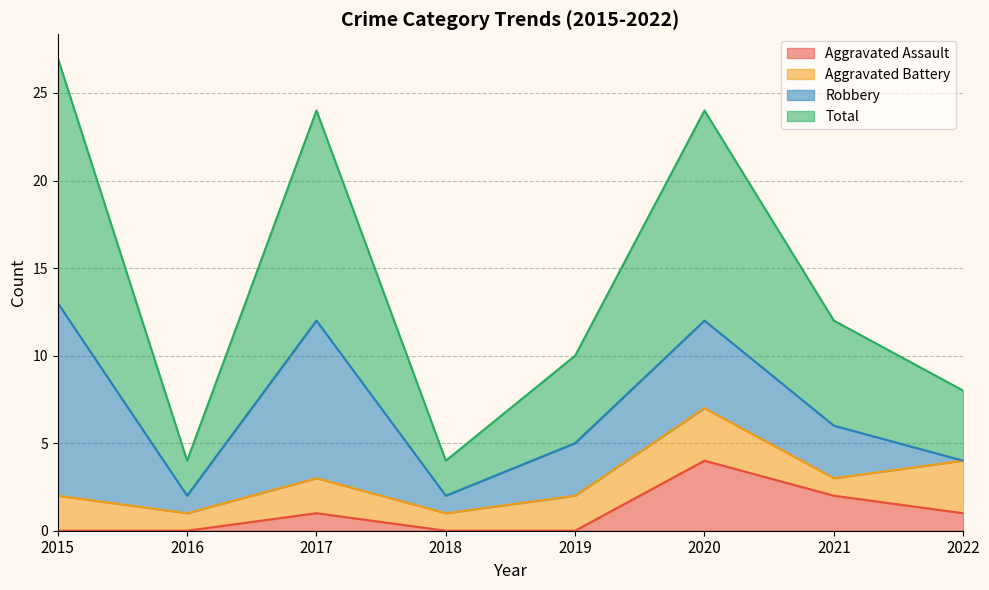

True or false: Aggravated Assault and Total intersect in this chart.

False